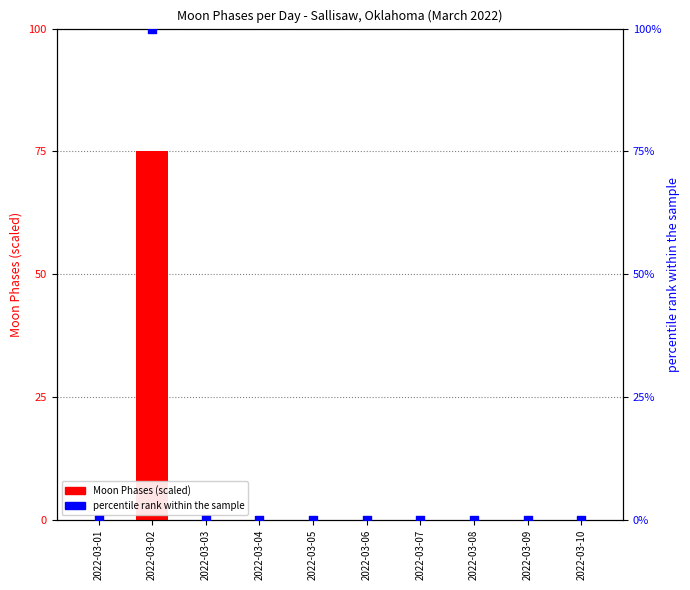

Which series has the largest total across all categories?

percentile rank within sample